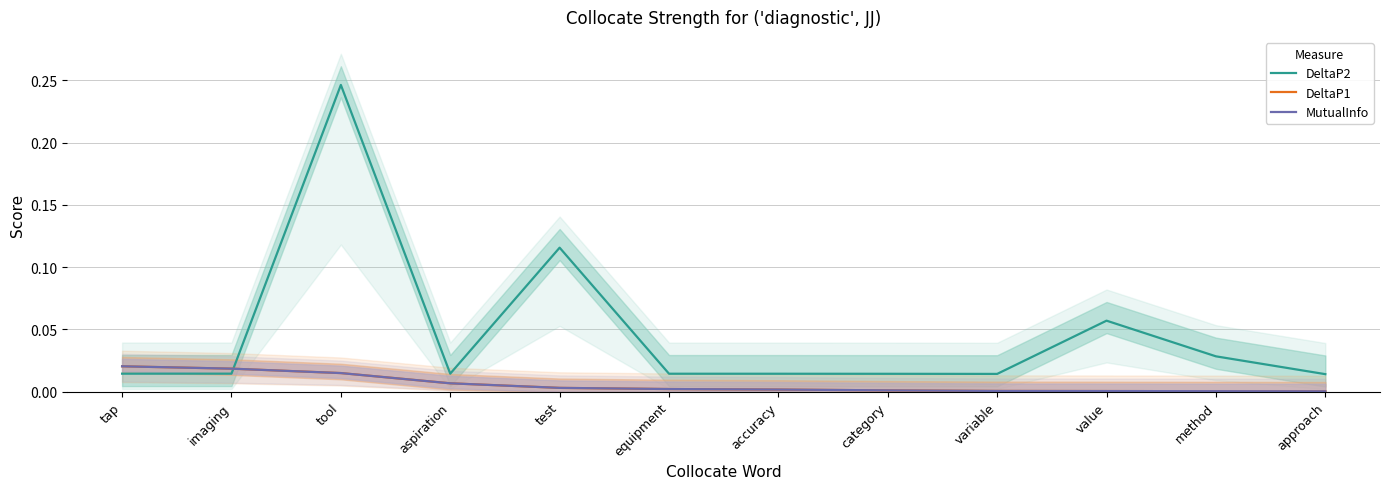

What is the total value across all series at value?

0.1